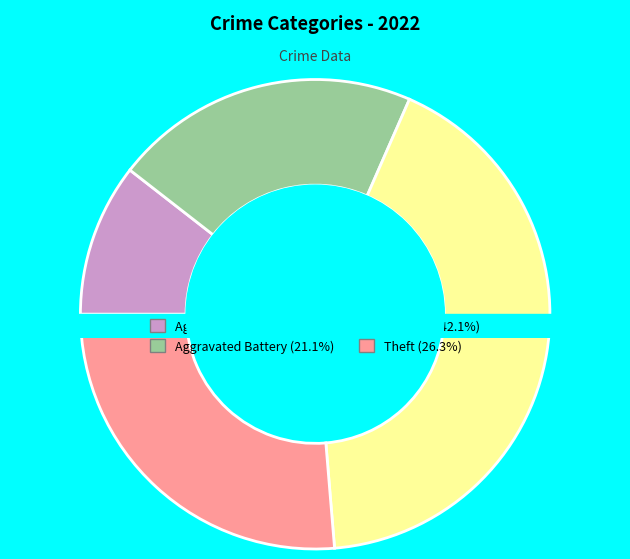

To the nearest percent, what portion does Theft represent?

26%